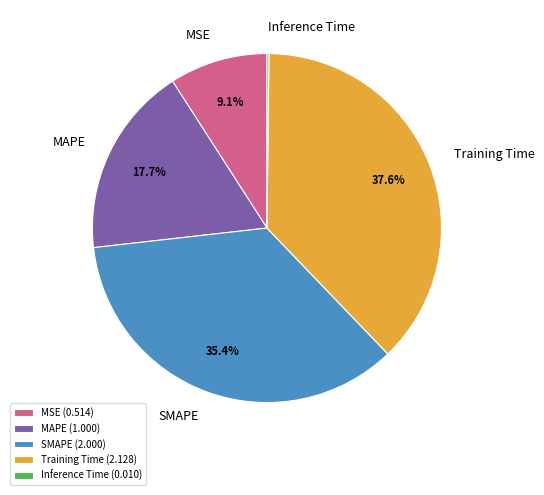

Does MSE account for over 50% of the chart?

No